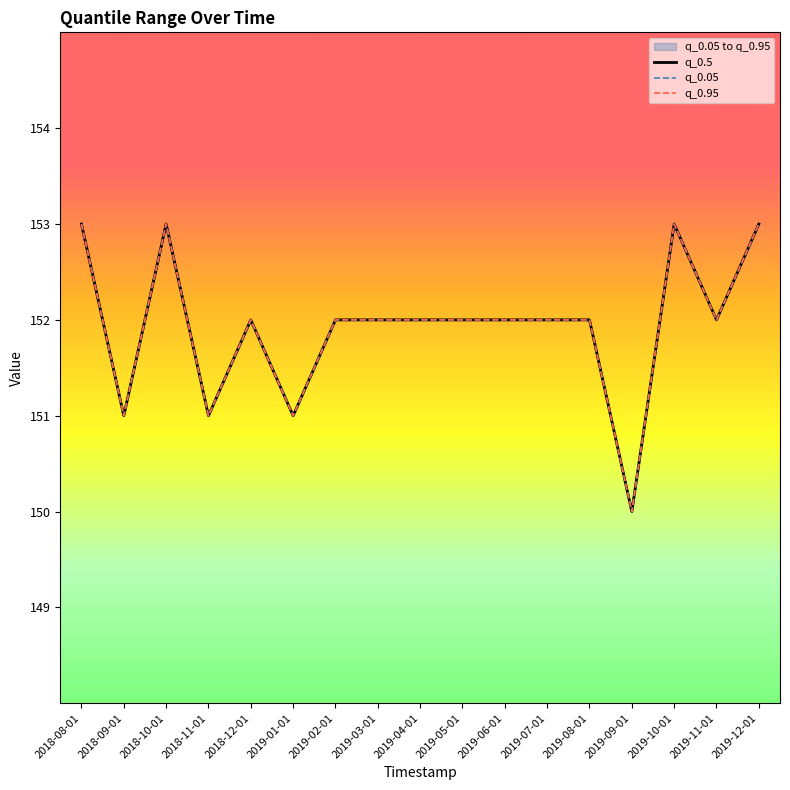

Where is q_0.05 nearest to the value 151?

2018-09-01